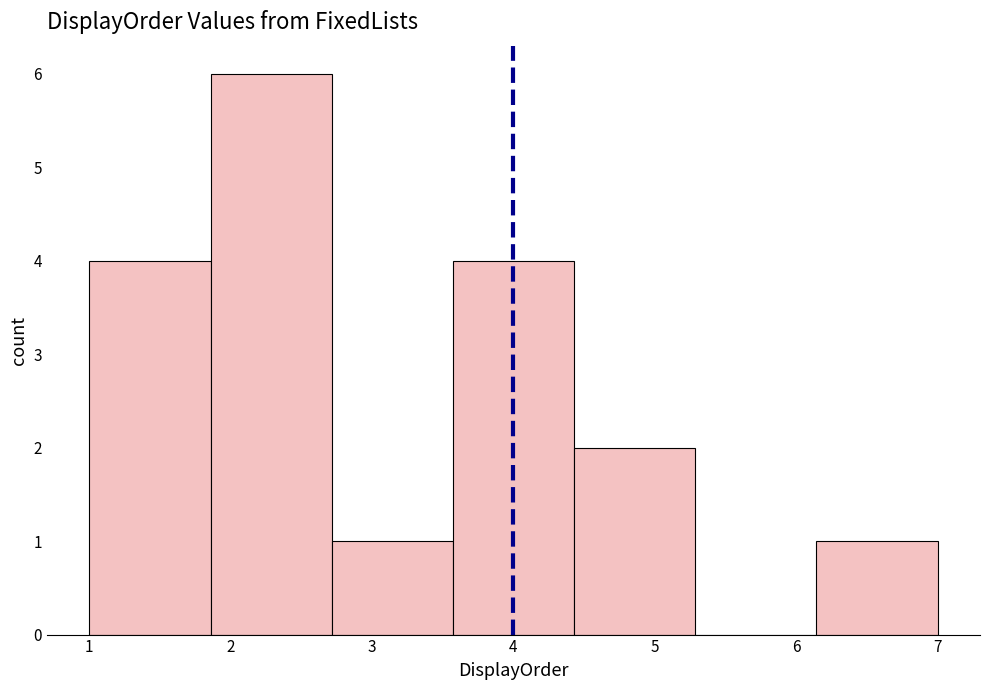

Reading left to right, list every bar in this chart as the range it spans on the x-axis followed by its height. Neither the bar edges nor the heights are printed on the chart, so give them approximately, as read against the axes.

1.0 to 1.9: 4
1.9 to 2.7: 6
2.7 to 3.6: 1
3.6 to 4.4: 4
4.4 to 5.3: 2
5.3 to 6.1: 0
6.1 to 7.0: 1